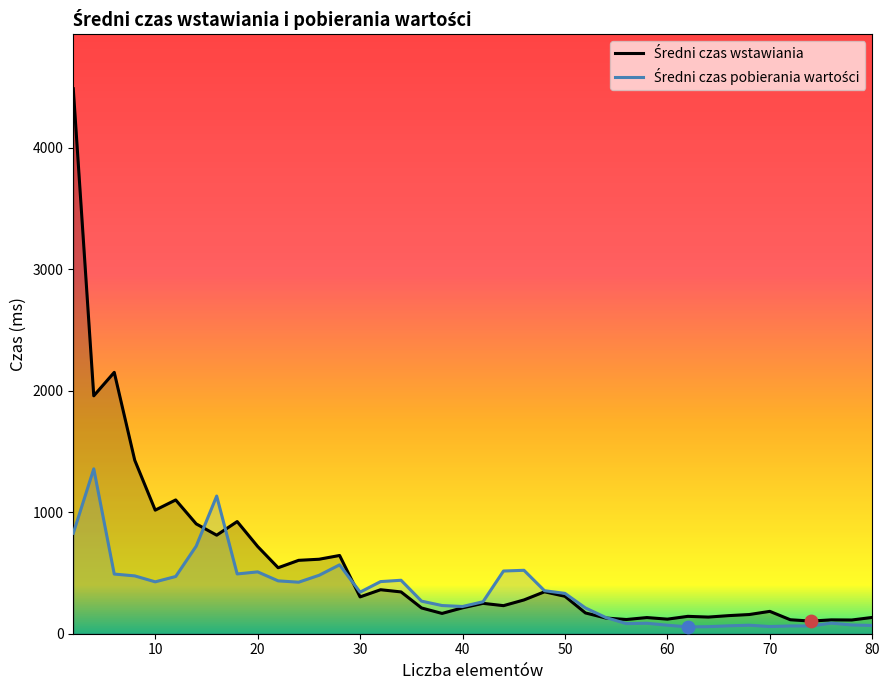

What is the total value across all series at 80?

202